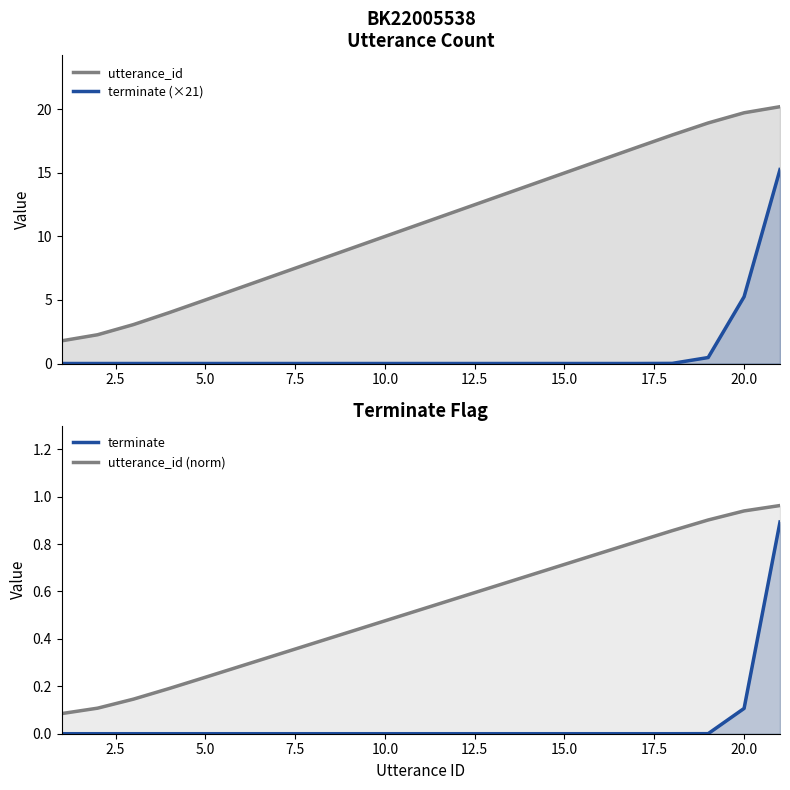

True or false: utterance_id (norm) and terminate cross at least once.

False